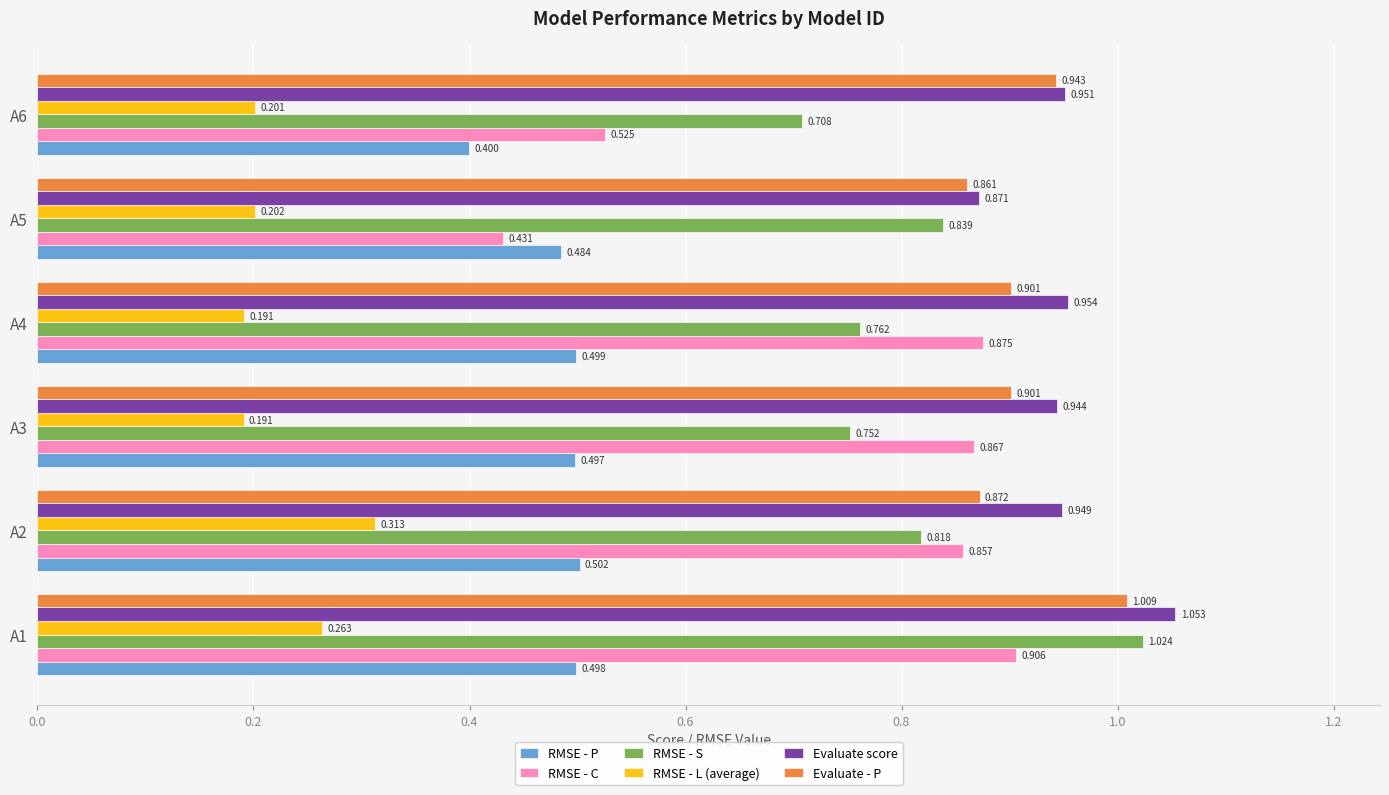

Is the value of Evaluate score at A1 greater than the value of RMSE - P at A5?

Yes